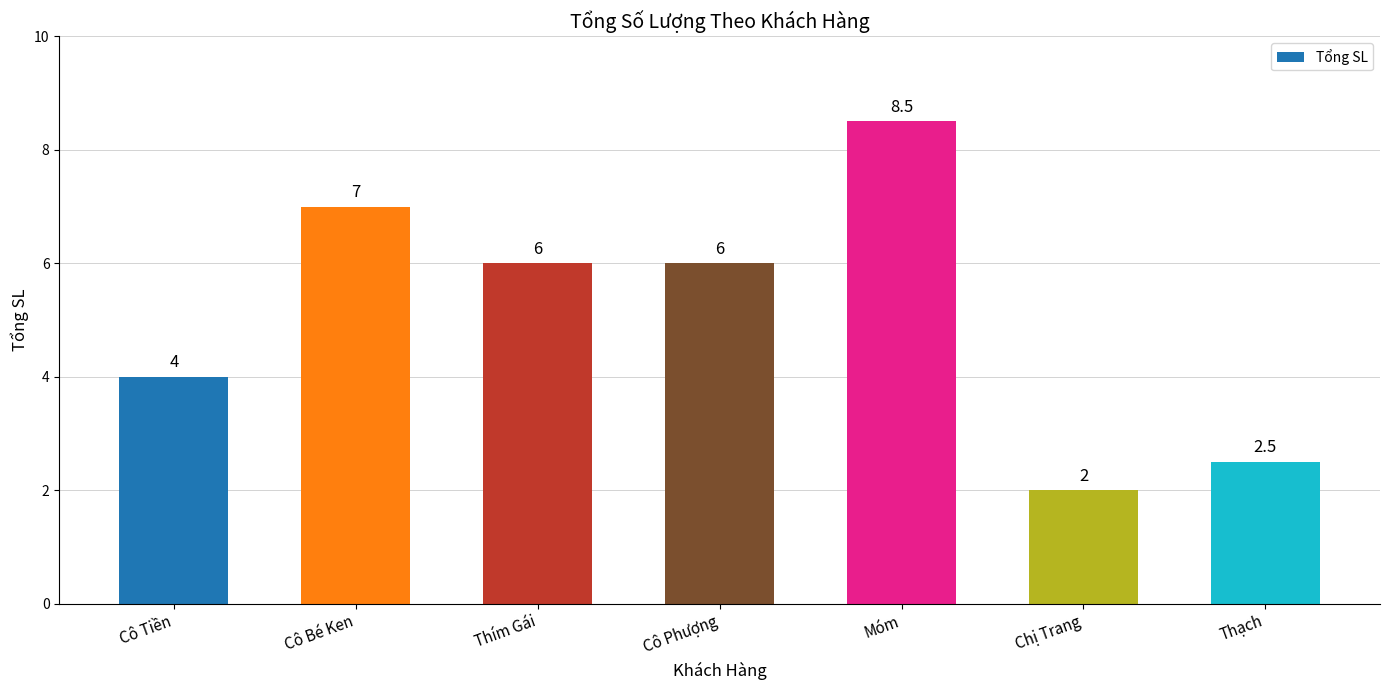

What is the label of the 1st bar from the right?

Thạch